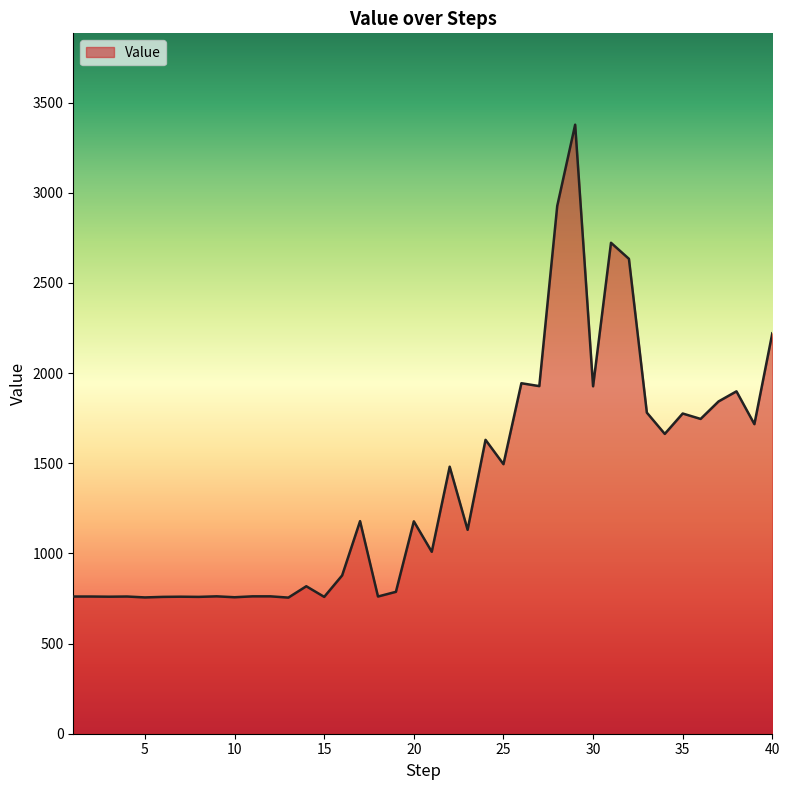

What is the smallest value displayed?

755